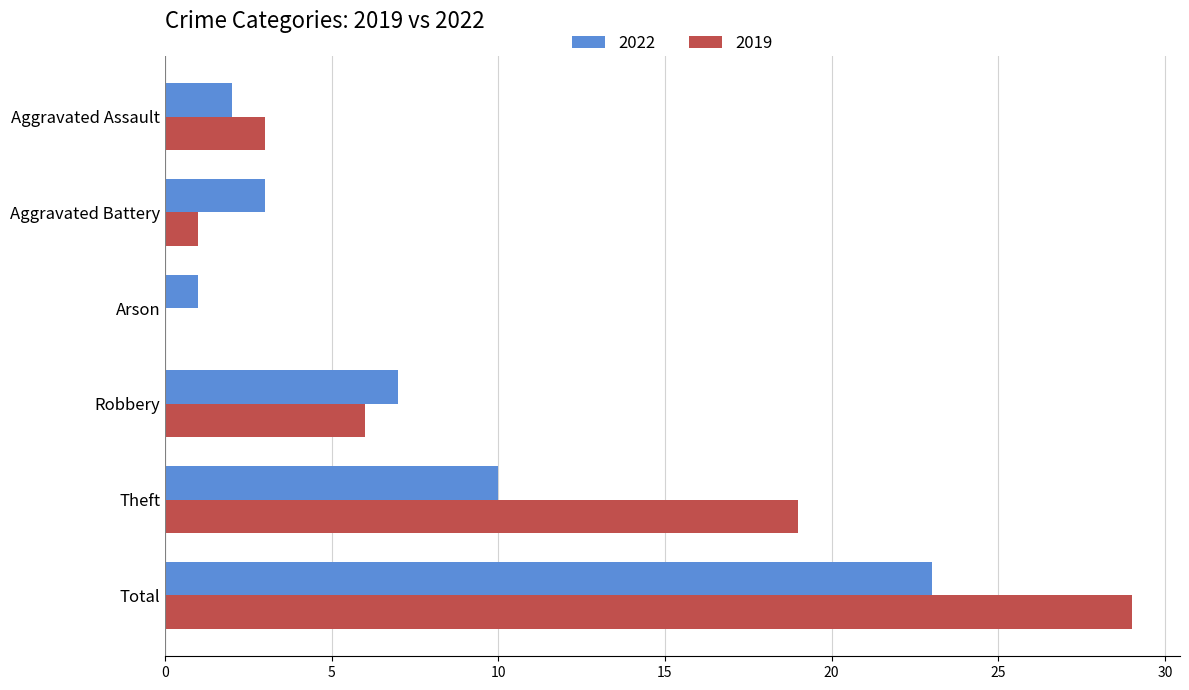

What is the sum of the 2022 values at Theft and Robbery?

17